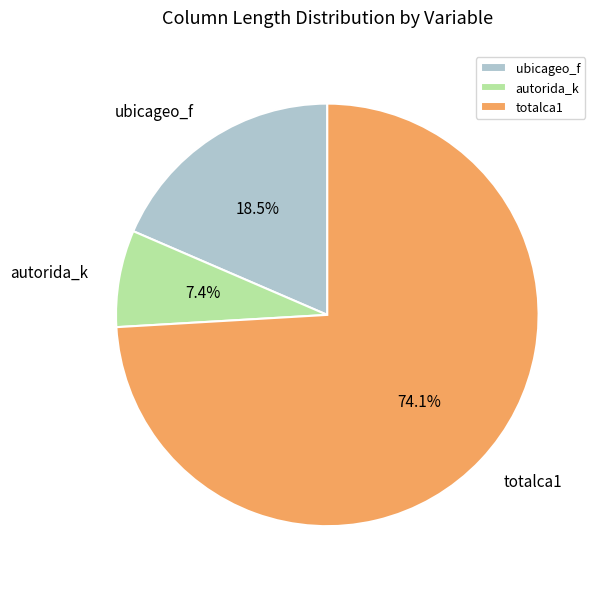

Count the number of slices in the pie.

3